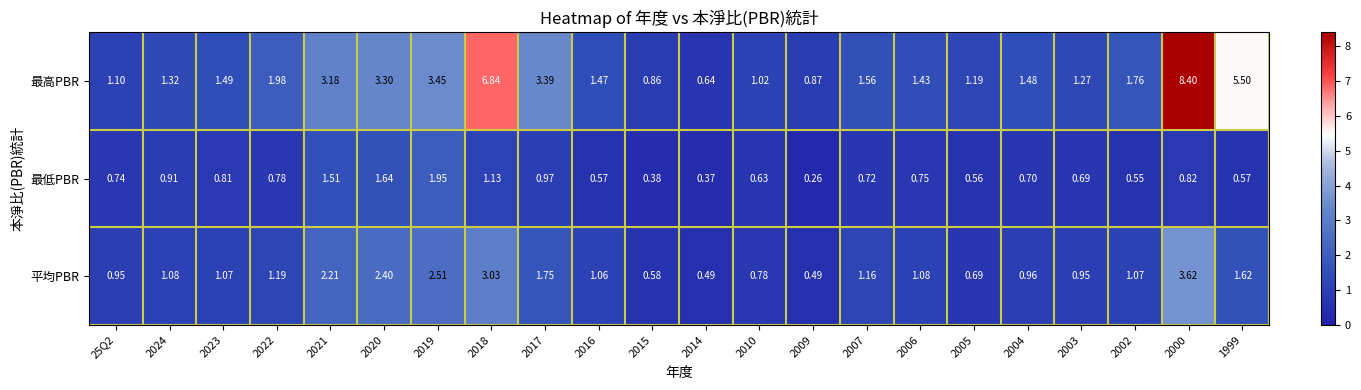

Which series has the largest range (max minus min)?

最高PBR